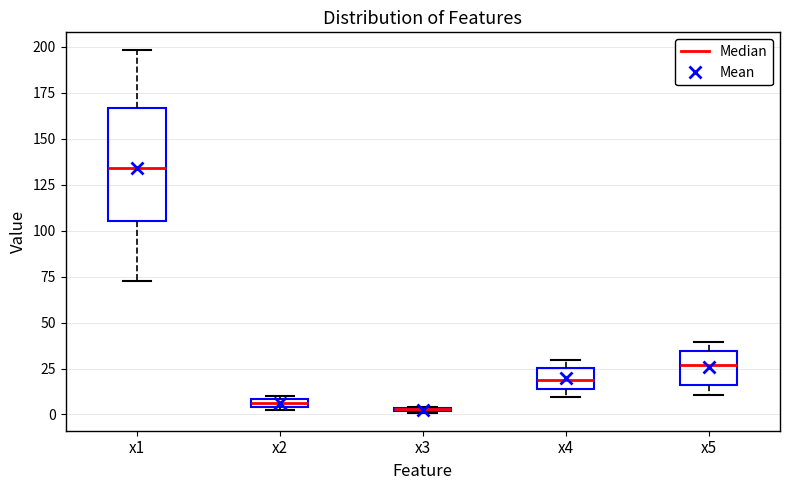

Where is the upper edge of the box for x3 on the y-axis? The values are not printed on the chart, so give them approximately, as read against the axis.

5